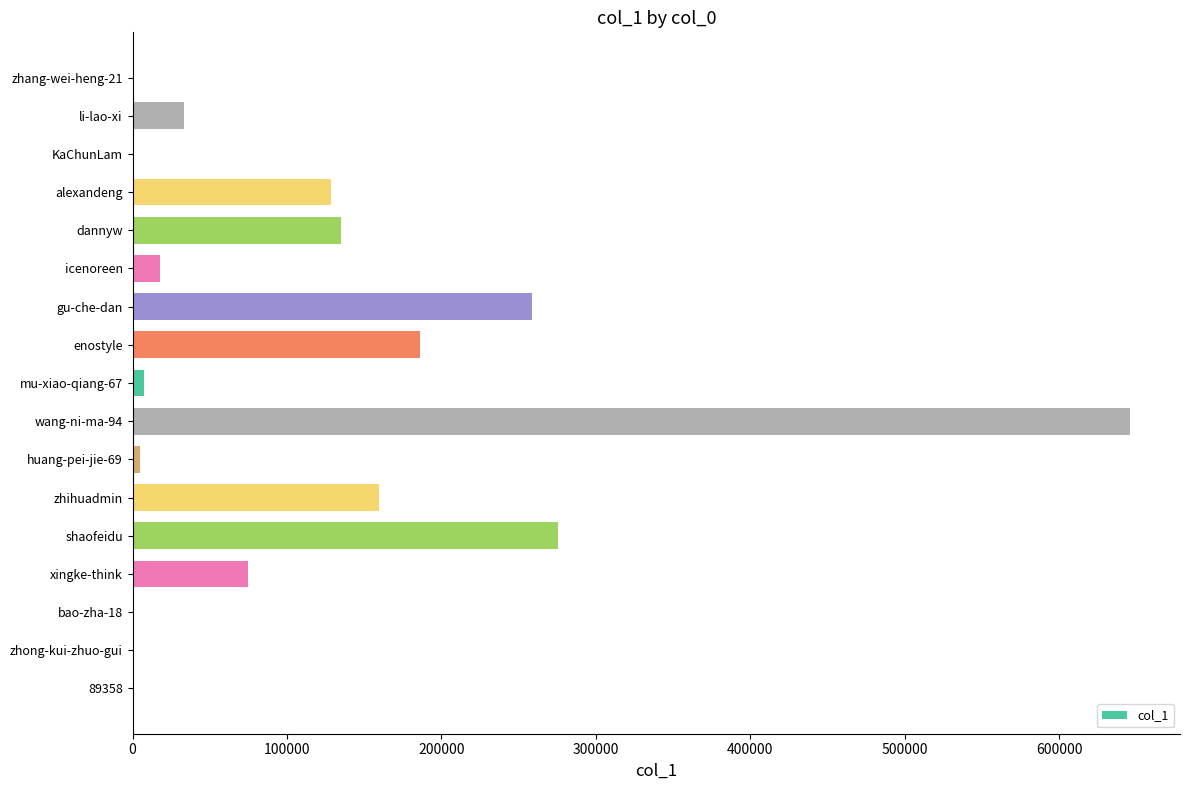

What is the sum of all values?

1929034